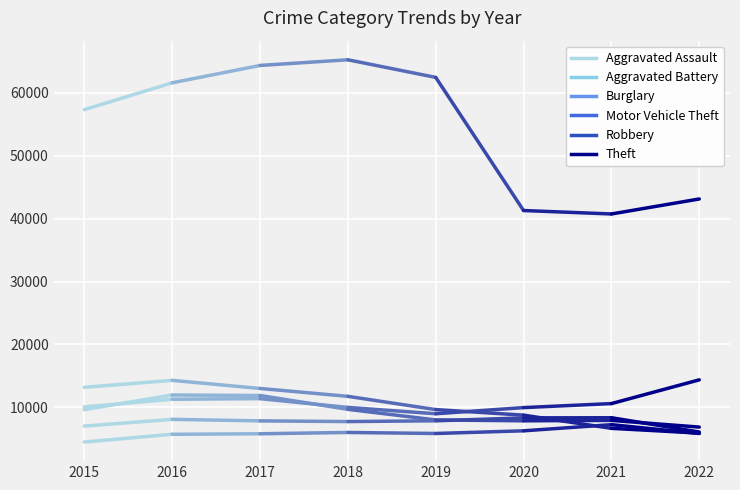

Reading left to right, what are all the values shown in this chart?

Aggravated Assault: 4480	5712	5793	6001	5840	6263	7241	5837
Aggravated Battery: 7018	8085	7845	7735	7857	8319	8347	6074
Burglary: 13184	14289	13001	11746	9639	8754	6656	5899
Motor Vehicle Theft: 10068	11286	11380	9983	8978	9955	10594	14371
Robbery: 9638	11960	11880	9679	7994	7855	7919	6857
Theft: 57350	61618	64380	65282	62480	41304	40756	43141